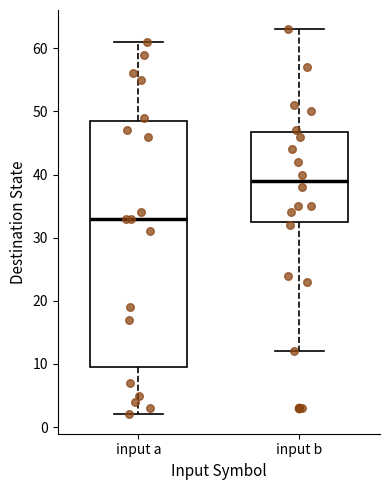

Reading left to right, transcribe this box plot: for each box, give where its median line is, the range the box spans, and where its two whiskers end, as read against the y-axis. The values are not printed on the chart, so give them approximately, as read against the axis.

input a: median 33, box 10 to 49, whiskers 2 to 61
input b: median 39, box 33 to 47, whiskers 12 to 63